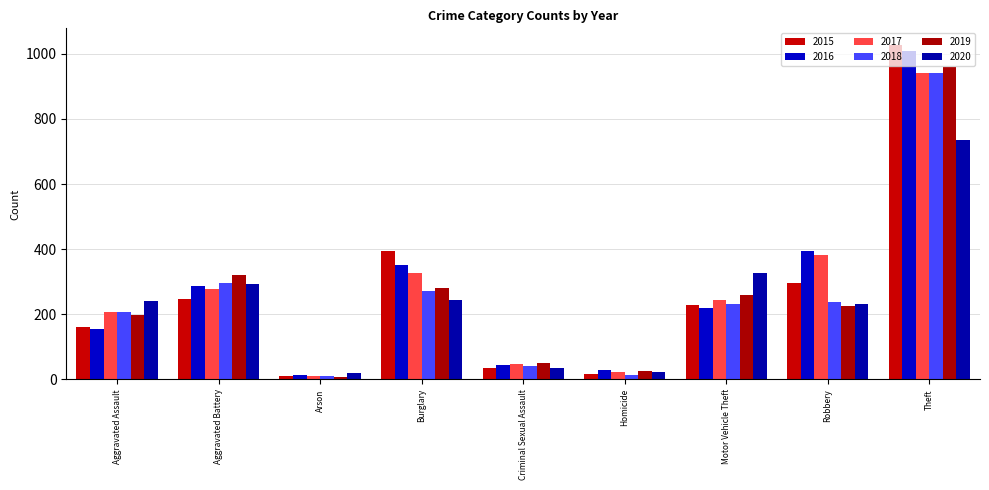

What is the difference between the highest and lowest values at Burglary?

148